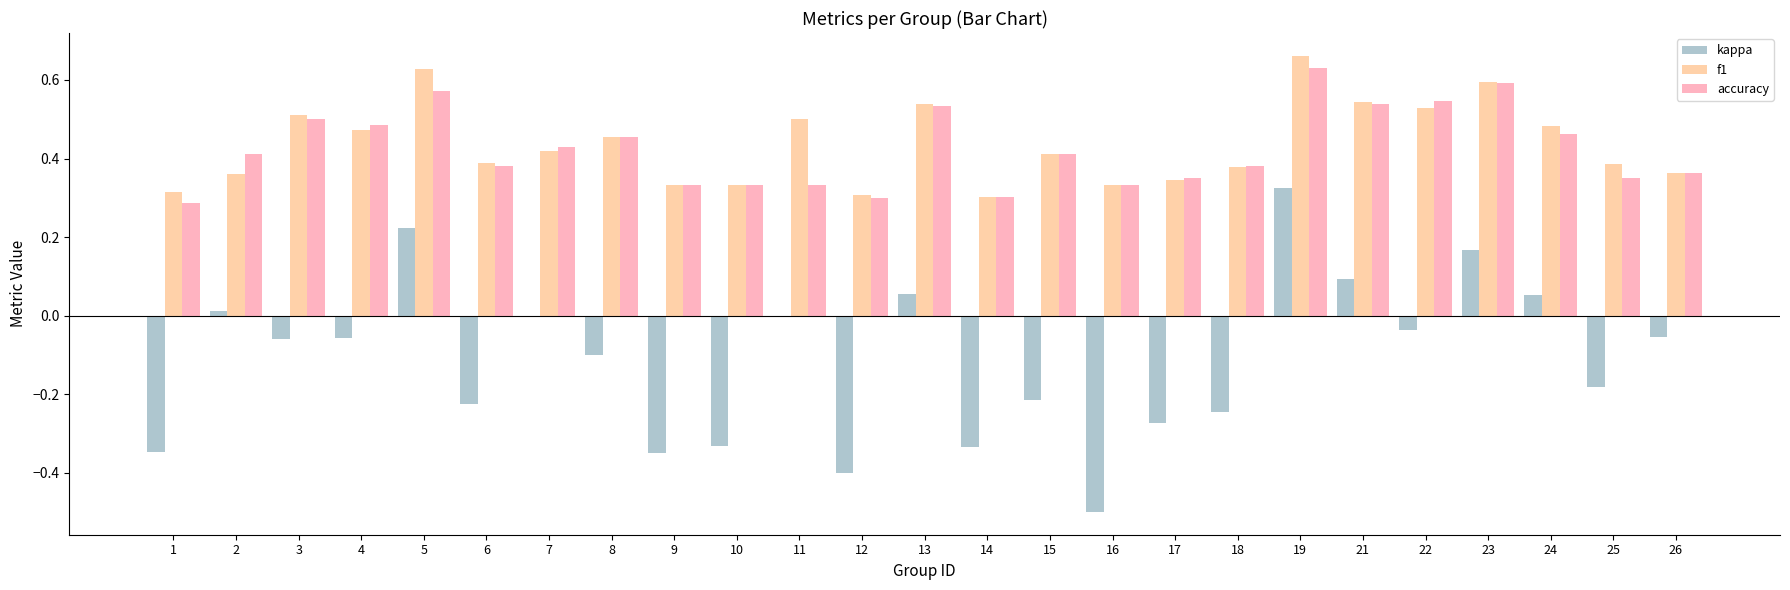

Are the bars horizontal?

No